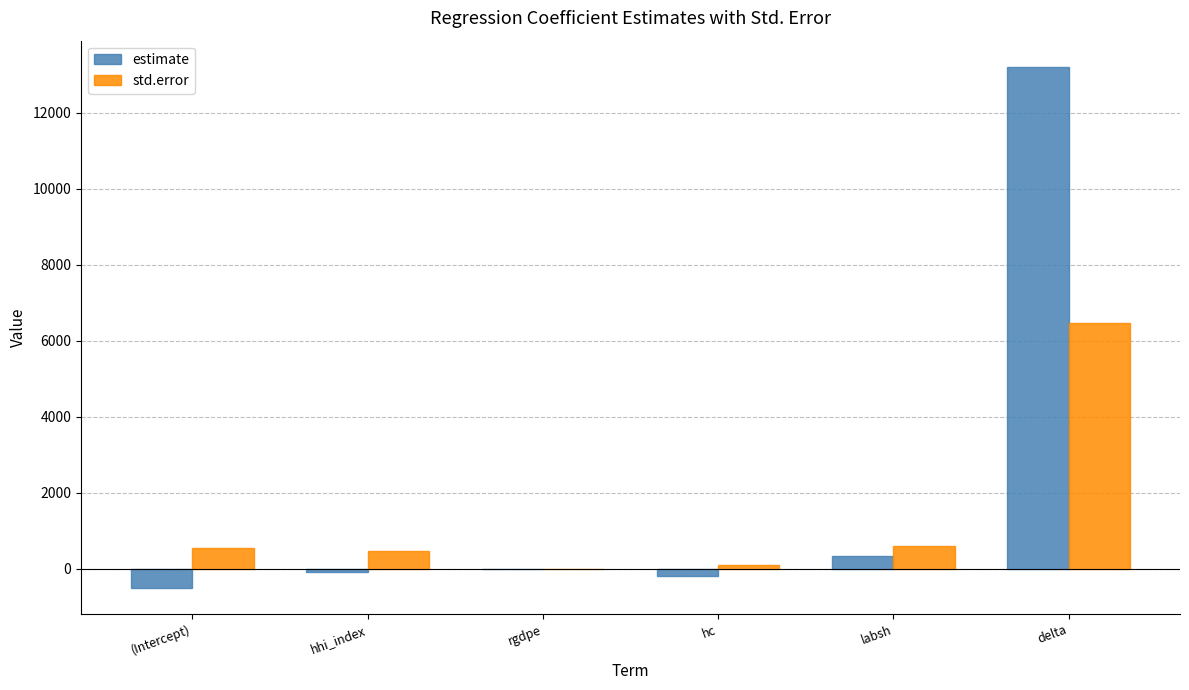

True or false: std.error has a value of 584.9 at labsh.

True